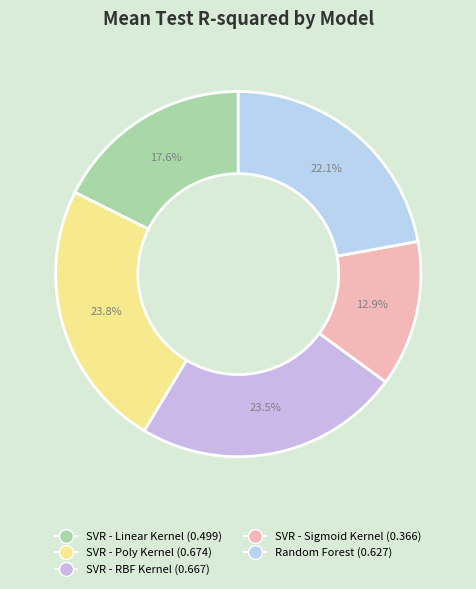

Is there a majority slice in this chart?

No